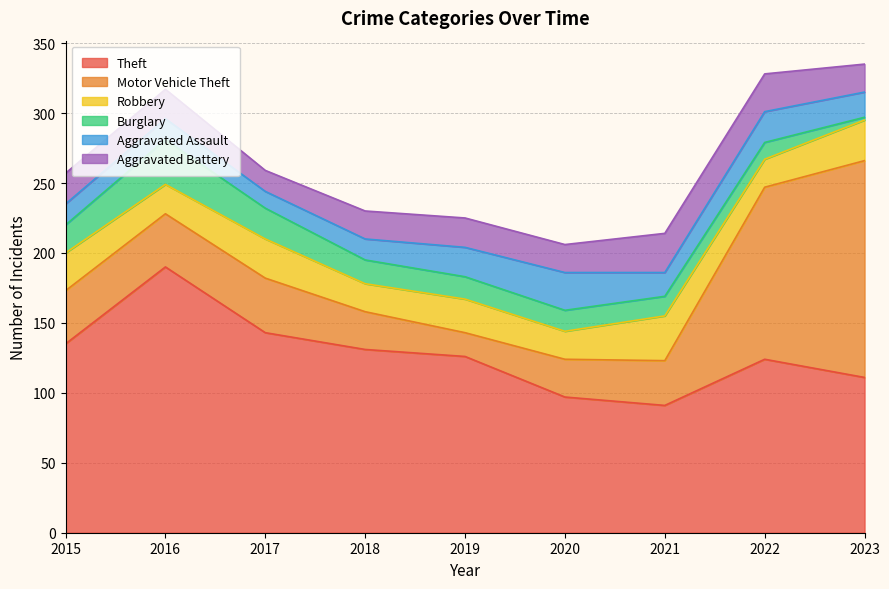

After their last crossing, which series has the higher values: Robbery or Burglary?

Robbery